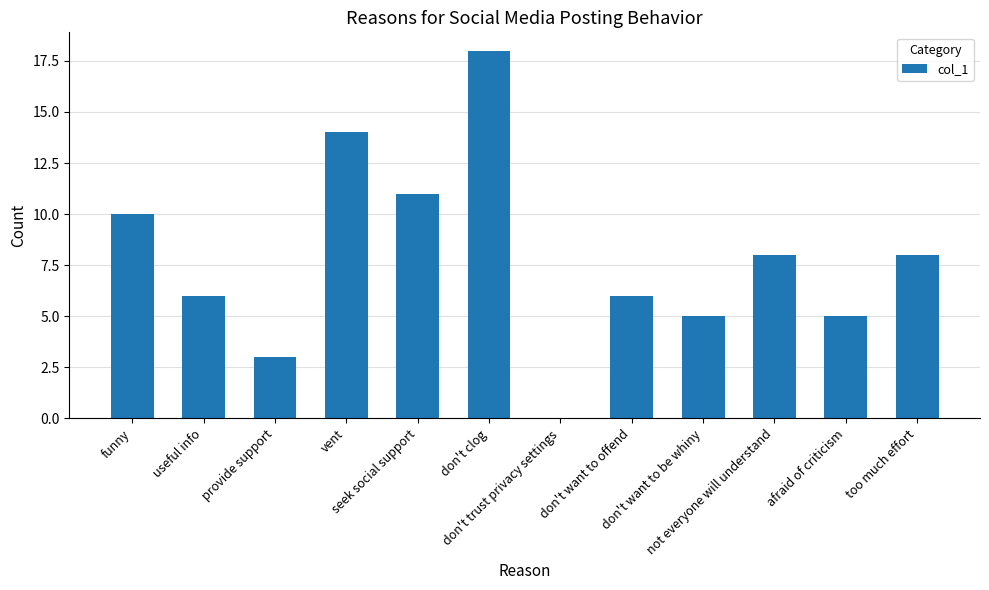

Reading left to right, extract all data points from this chart.

funny=10	useful info=6	provide support=3	vent=14	seek social support=11	don't clog=18	don't trust privacy settings=0	don't want to offend=6	don't want to be whiny=5	not everyone will understand=8	afraid of criticism=5	too much effort=8